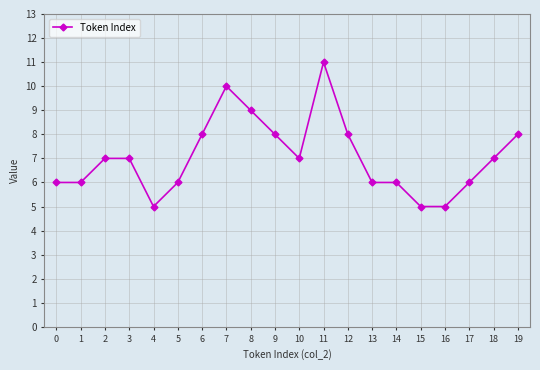

Does the chart have visible grid lines?

Yes